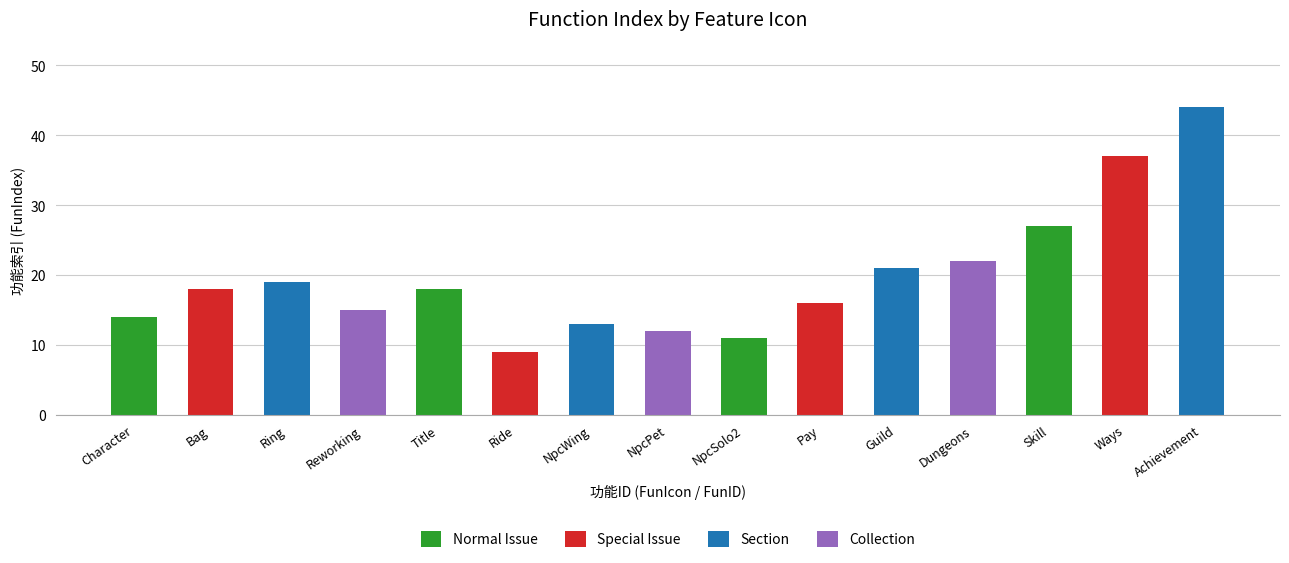

Where is the data nearest to the value 26?

Skill